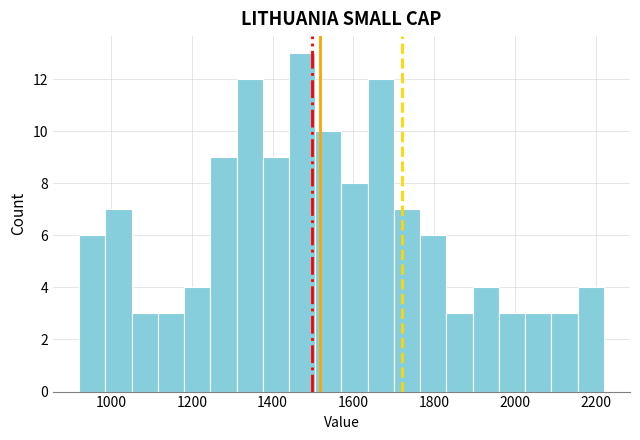

Read against the x-axis, roughly where is the centre of the tallest bar?

1480